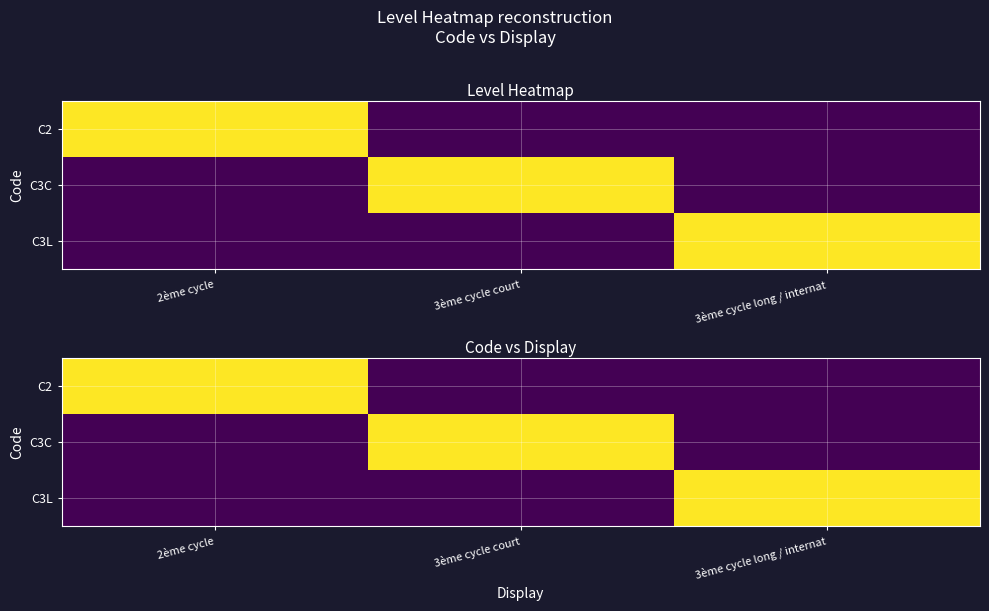

What is the total value across all series at 3ème cycle long / internat?

1